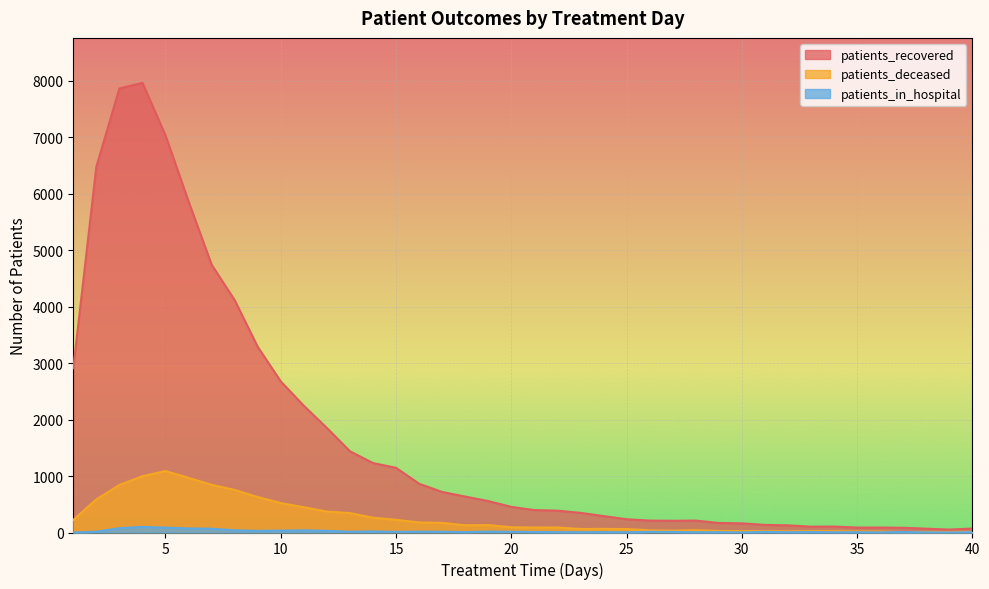

At 5, list the series in order from largest to smallest.

patients_recovered, patients_deceased, patients_in_hospital